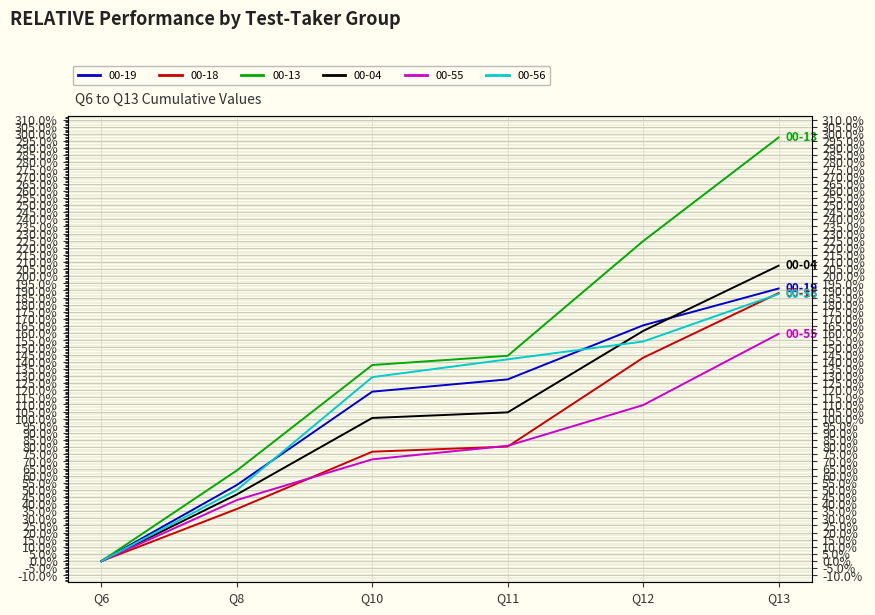

Rank the series at Q13 from highest to lowest value.

00-13, 00-04, 00-19, 00-18, 00-56, 00-55